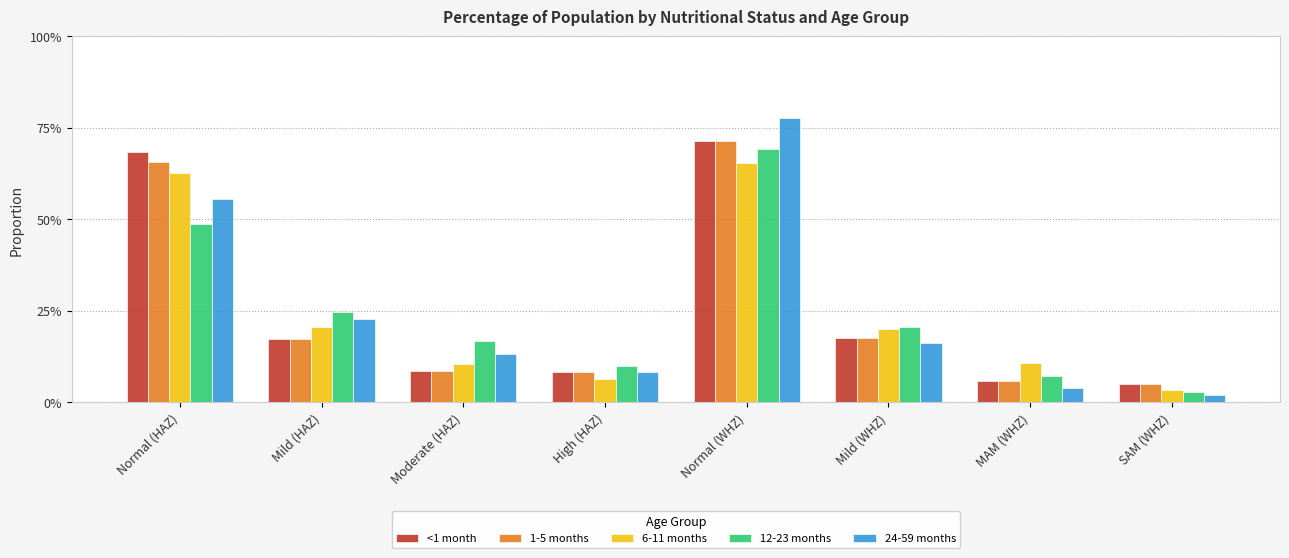

Between Mild (HAZ) and SAM (WHZ), which series saw the biggest shift?

12-23 months